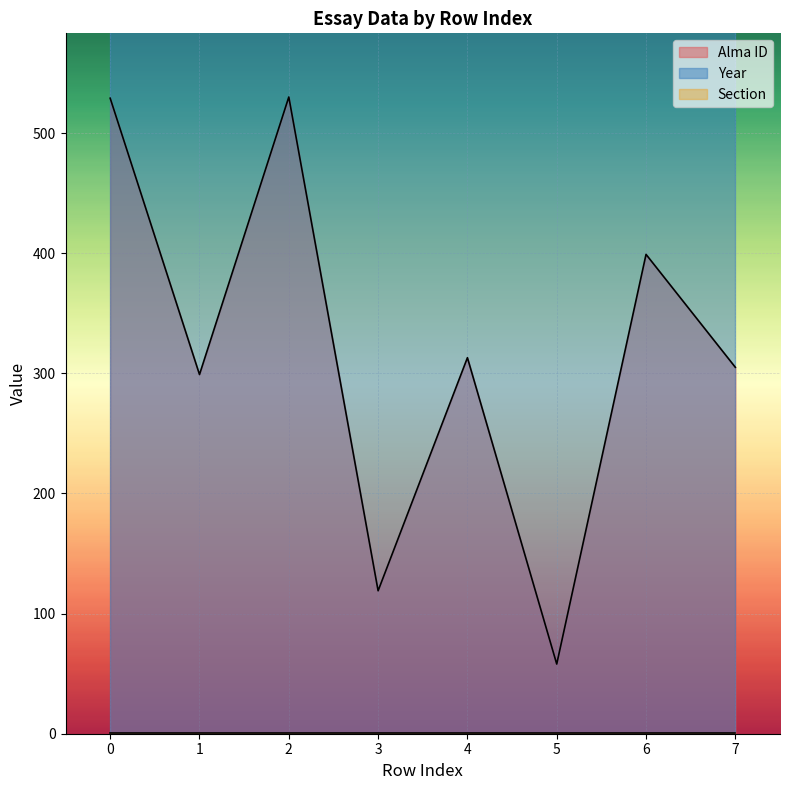

True or false: Alma ID has more than 2 interior local peaks.

True